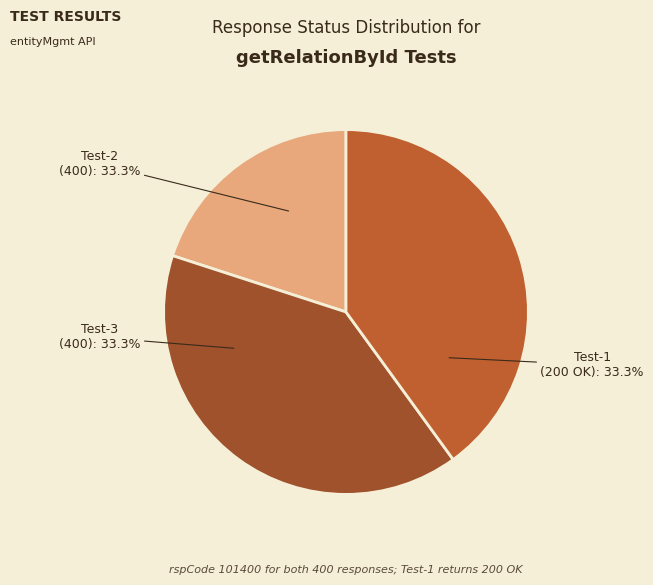

Combined, do snc-entityMgmt-getRelationById-Test-1 and snc-entityMgmt-getRelationById-Test-3 account for over 50%?

Yes